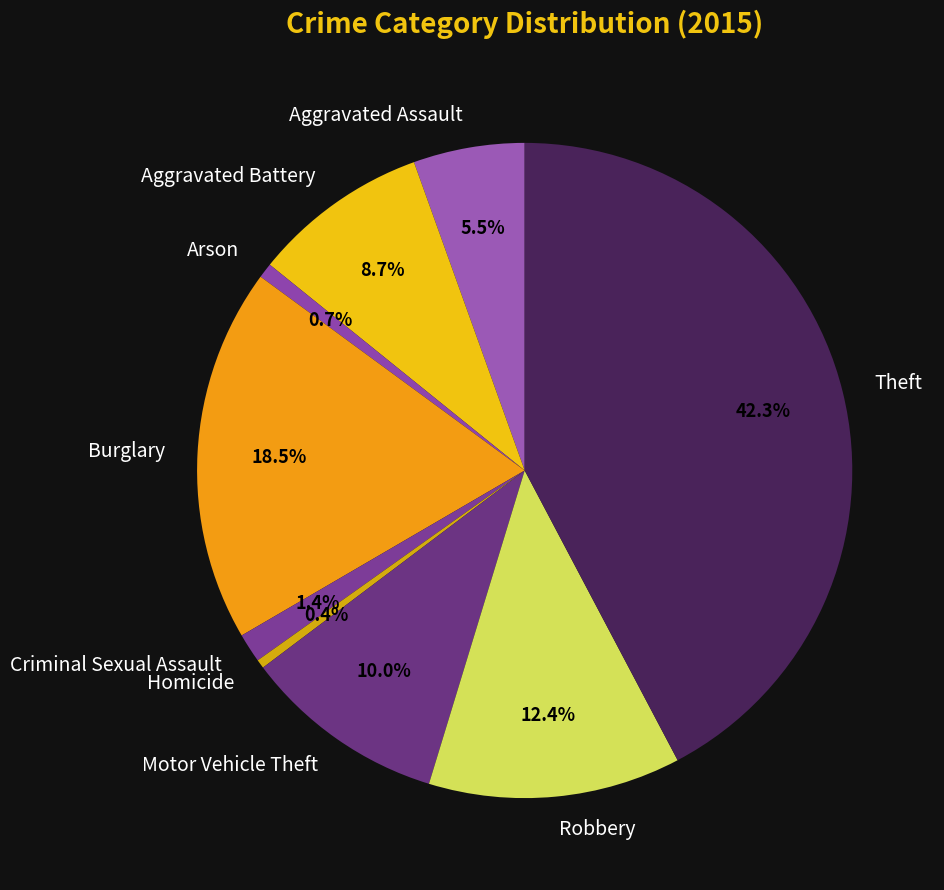

How much of the chart is everything except Arson?

99.3%